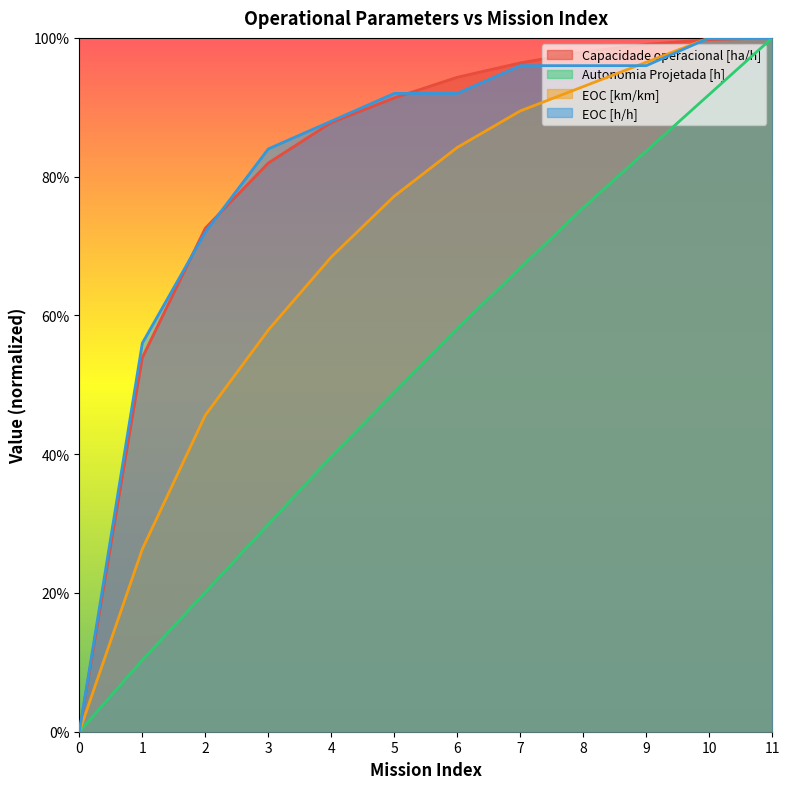

True or false: Autonomia Projetada [h] and EOC [h/h] intersect in this chart.

False